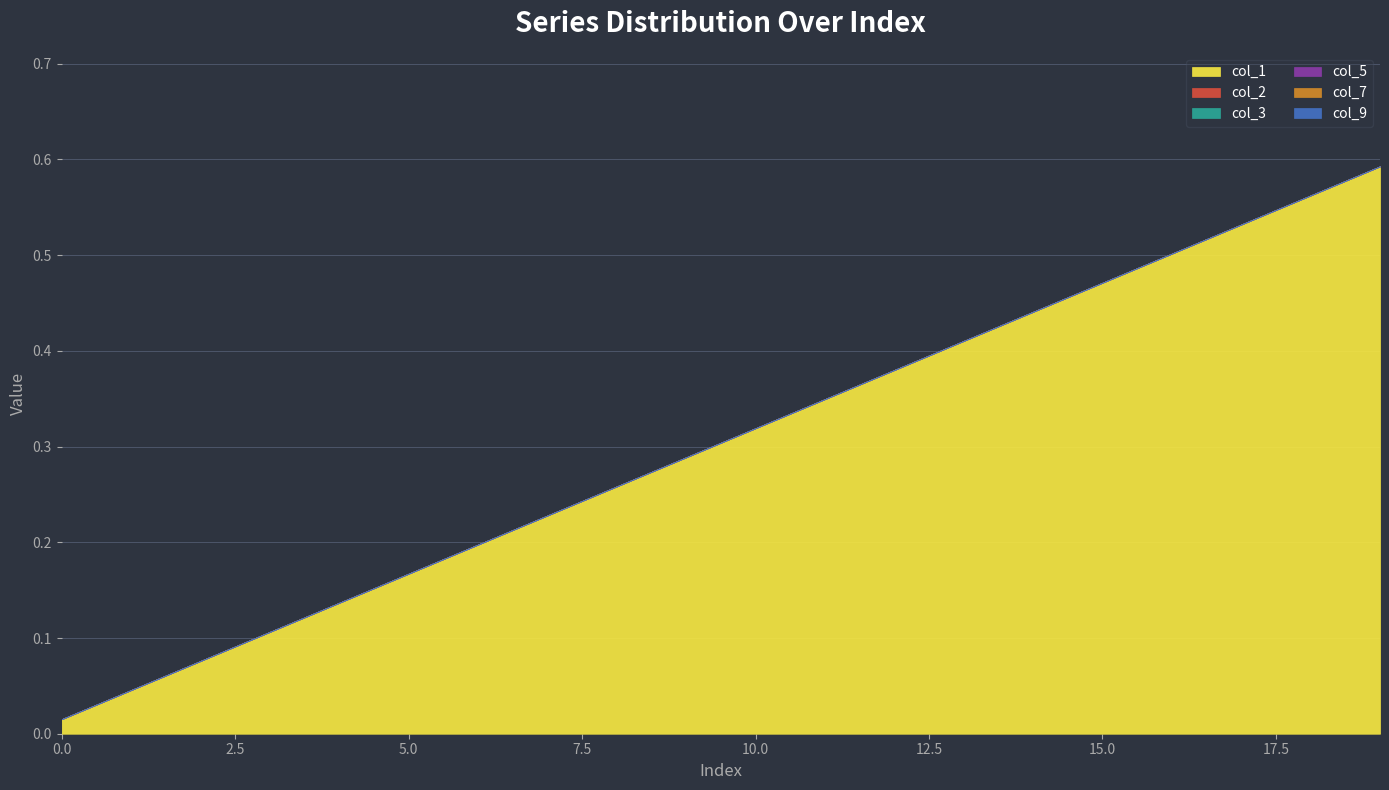

Which series has the widest spread of values?

col_1